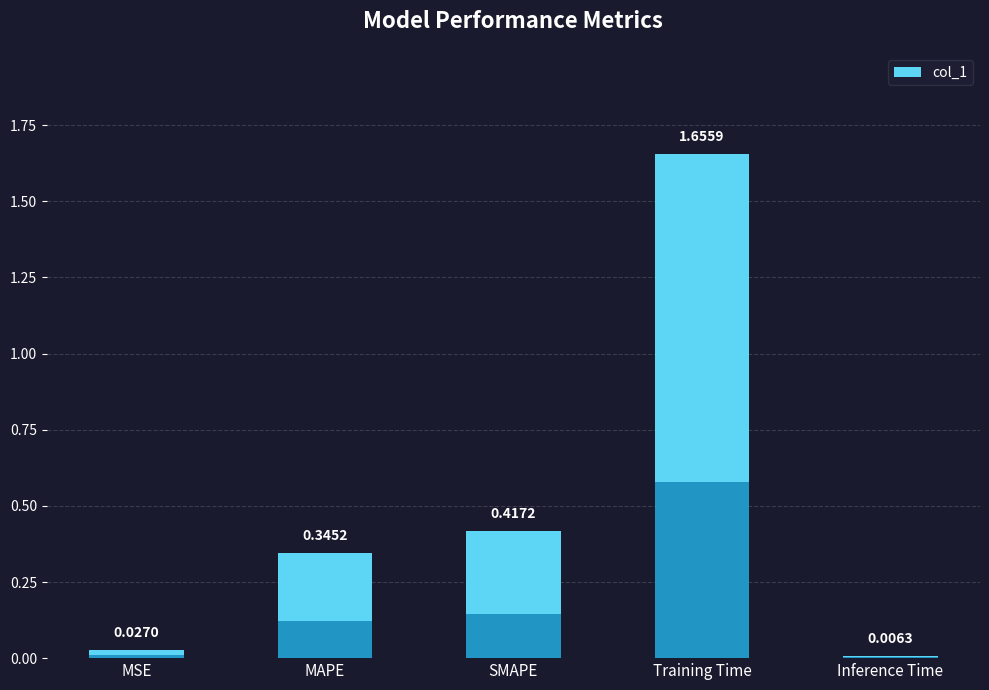

Are the bars grouped side by side (vs. stacked)?

No